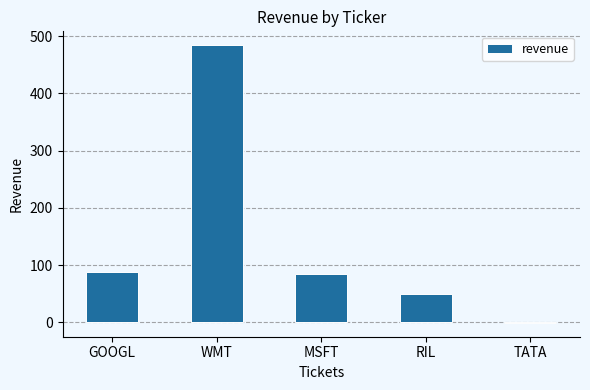

Where does the data first go above 85?

GOOGL